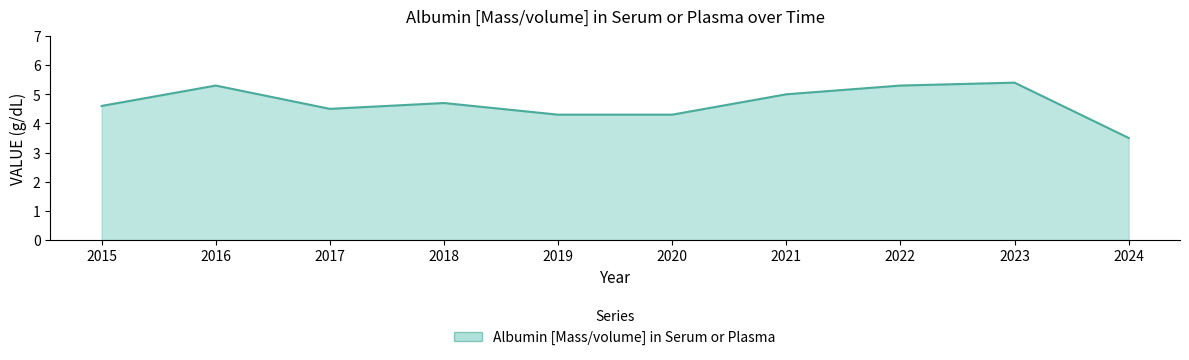

What is the sum of the values at 2020 and 2019?

8.6